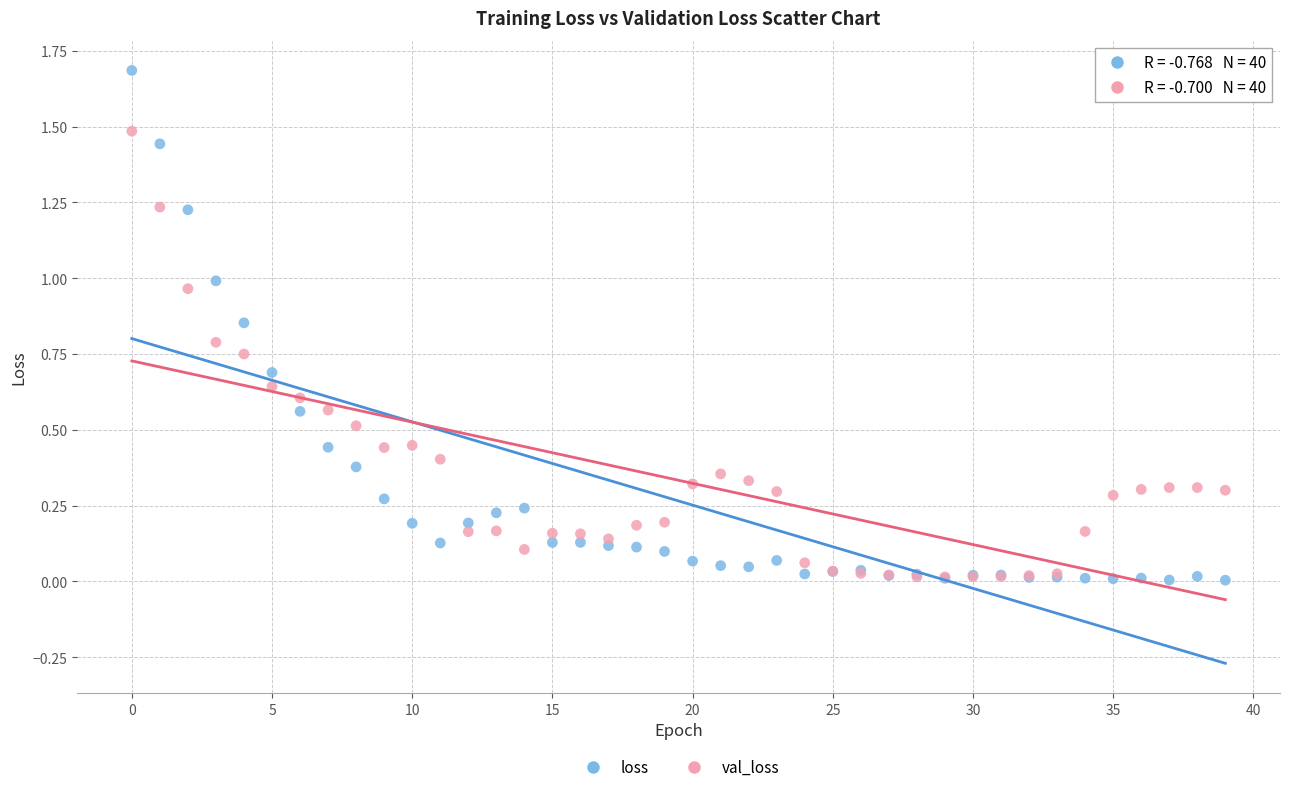

What are all the series names shown in the legend?

loss, val_loss